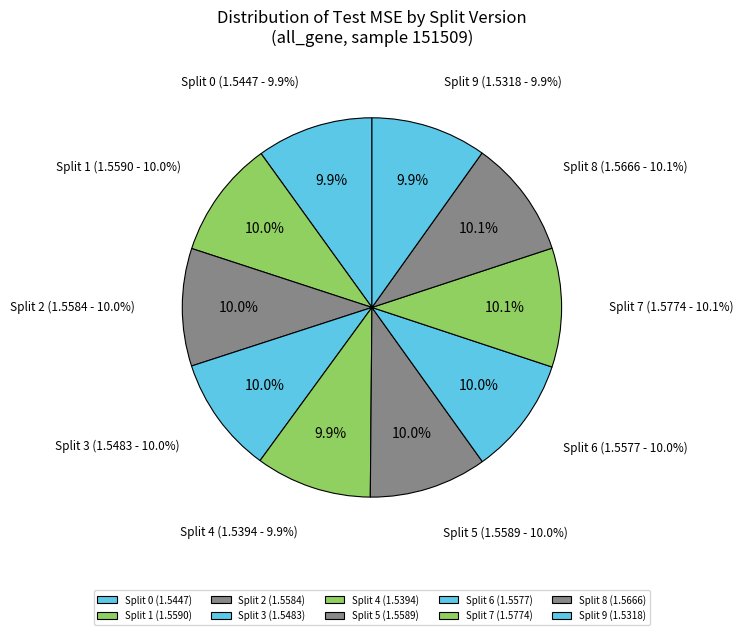

How many segments does this pie chart have?

10